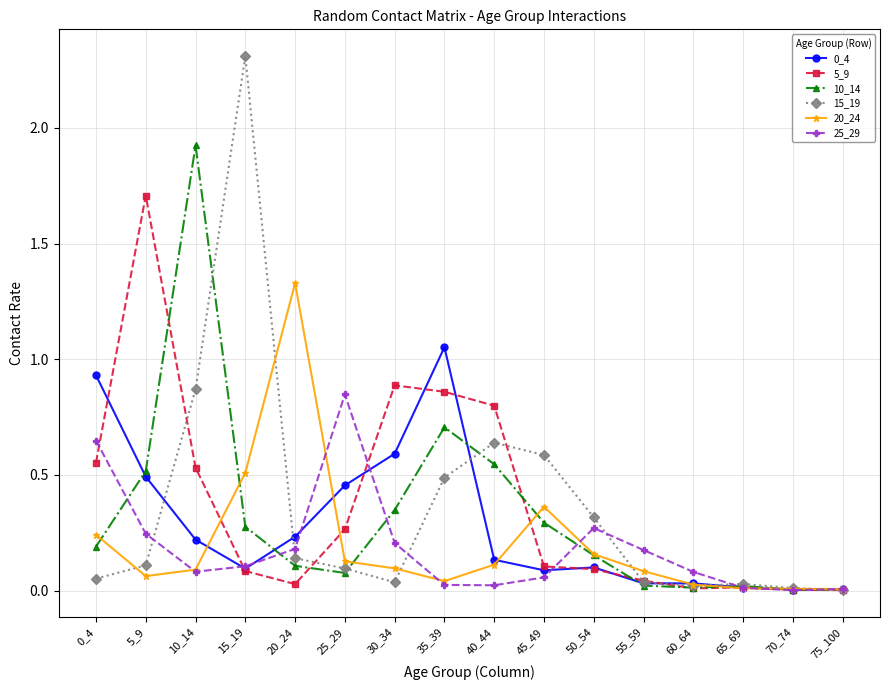

At which label does 0_4 reach its peak?

35_39